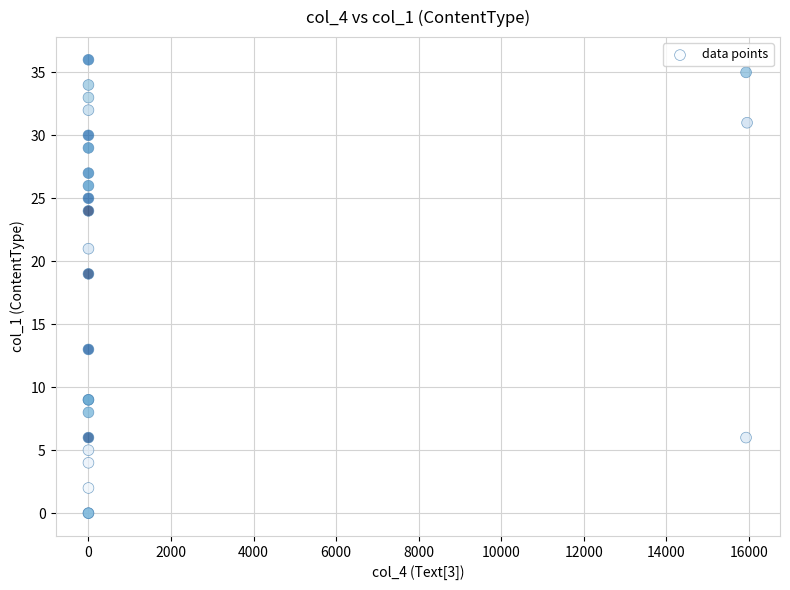

What Y value in the scatter plot is closest to 18?

19